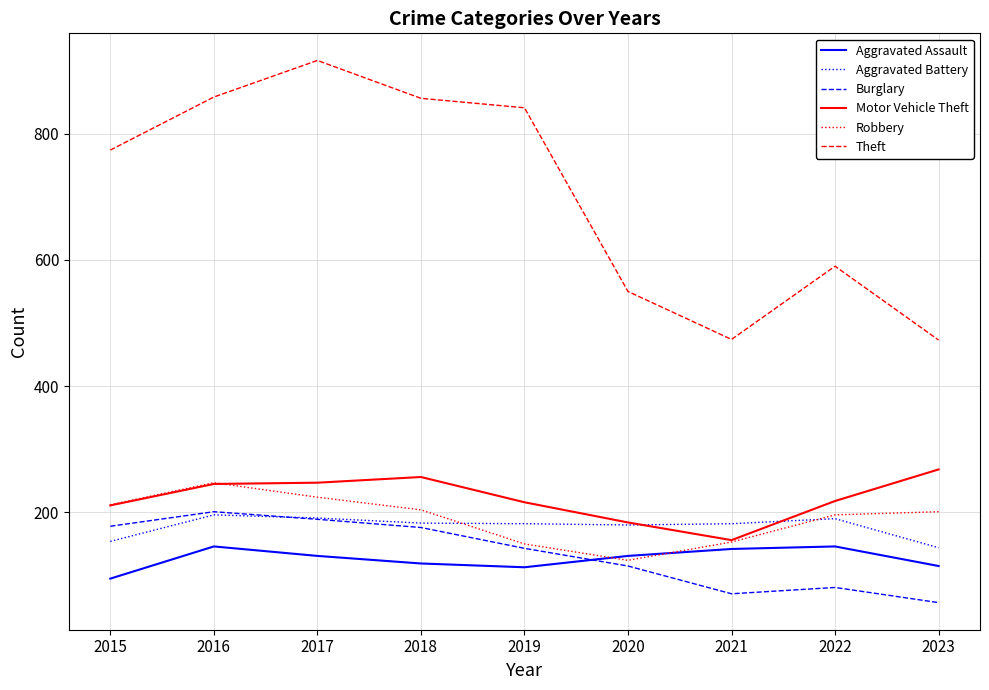

What is the spread (max minus min) of values at 2020?

435